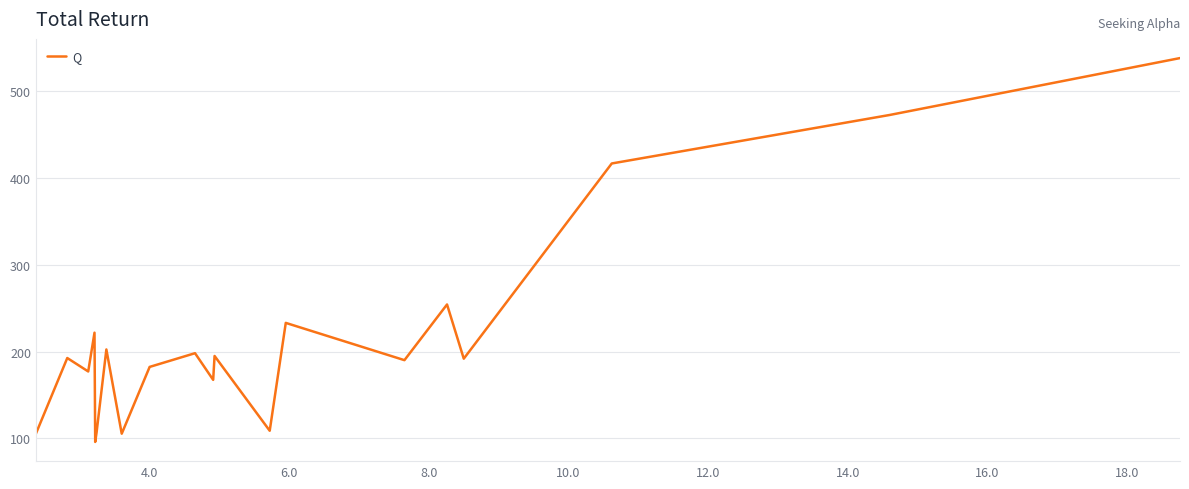

How many series are shown in this chart?

1